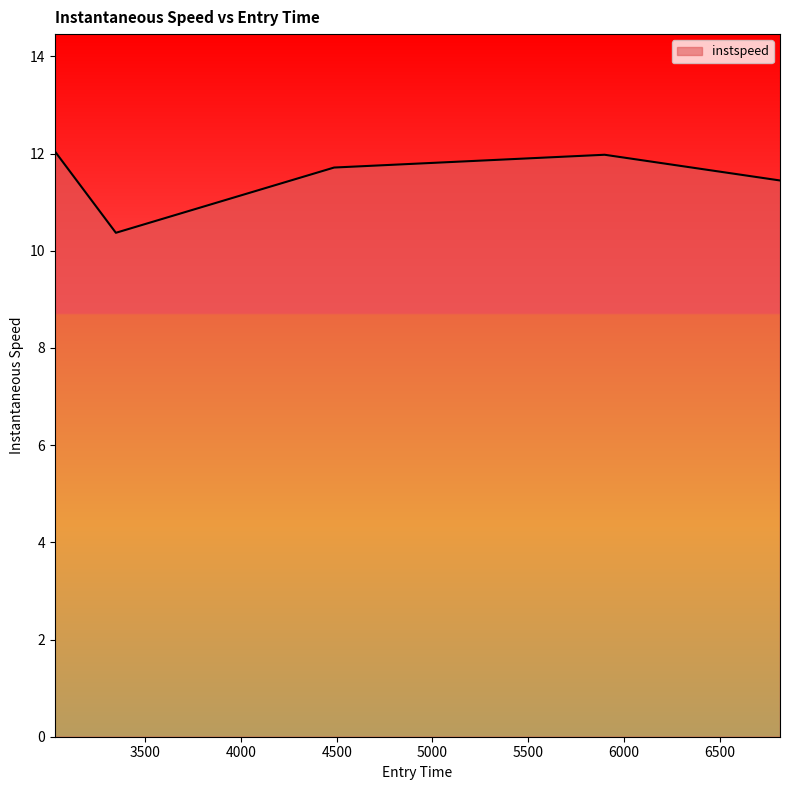

What is the difference between the maximum and second lowest values?

0.6